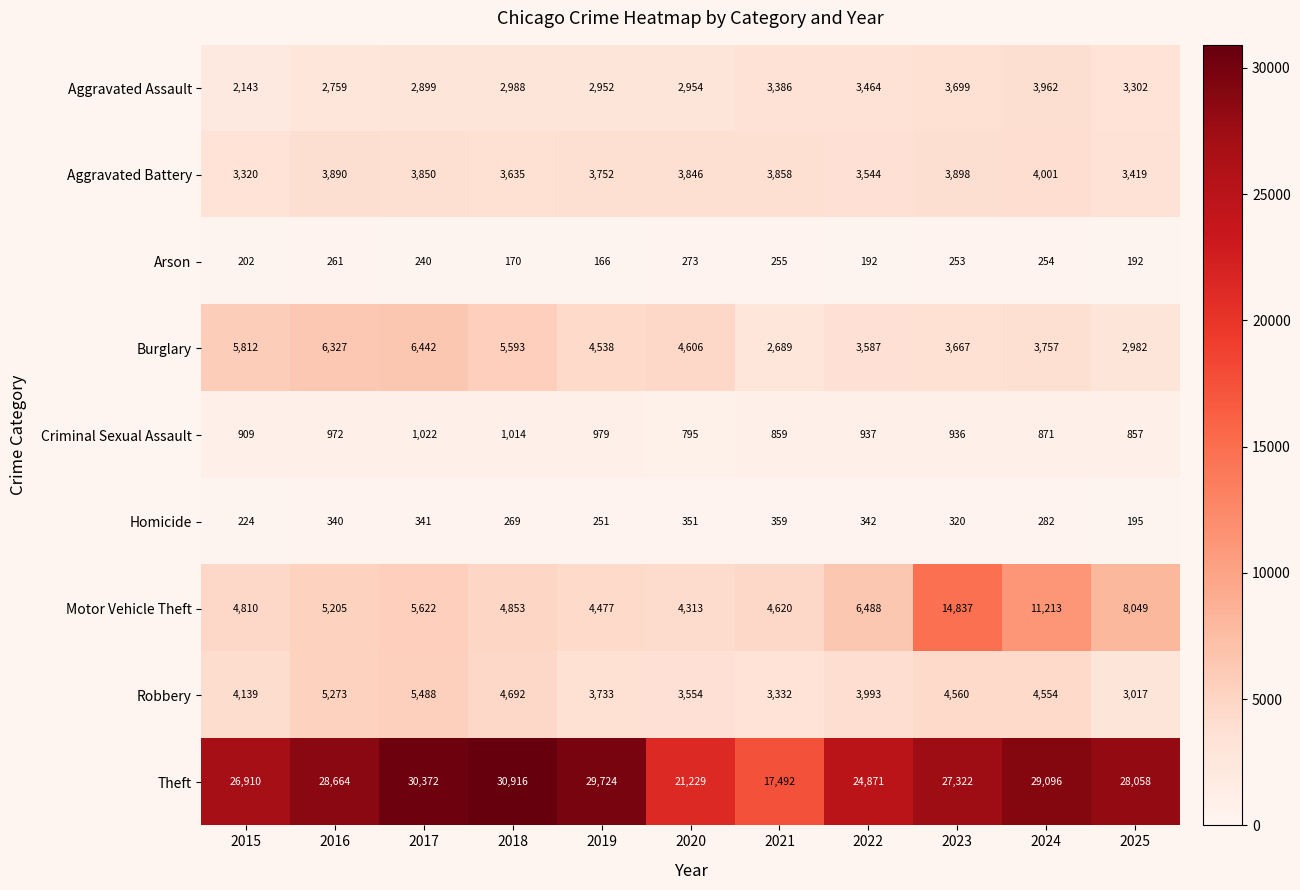

What is the average value of the Homicide series?

298